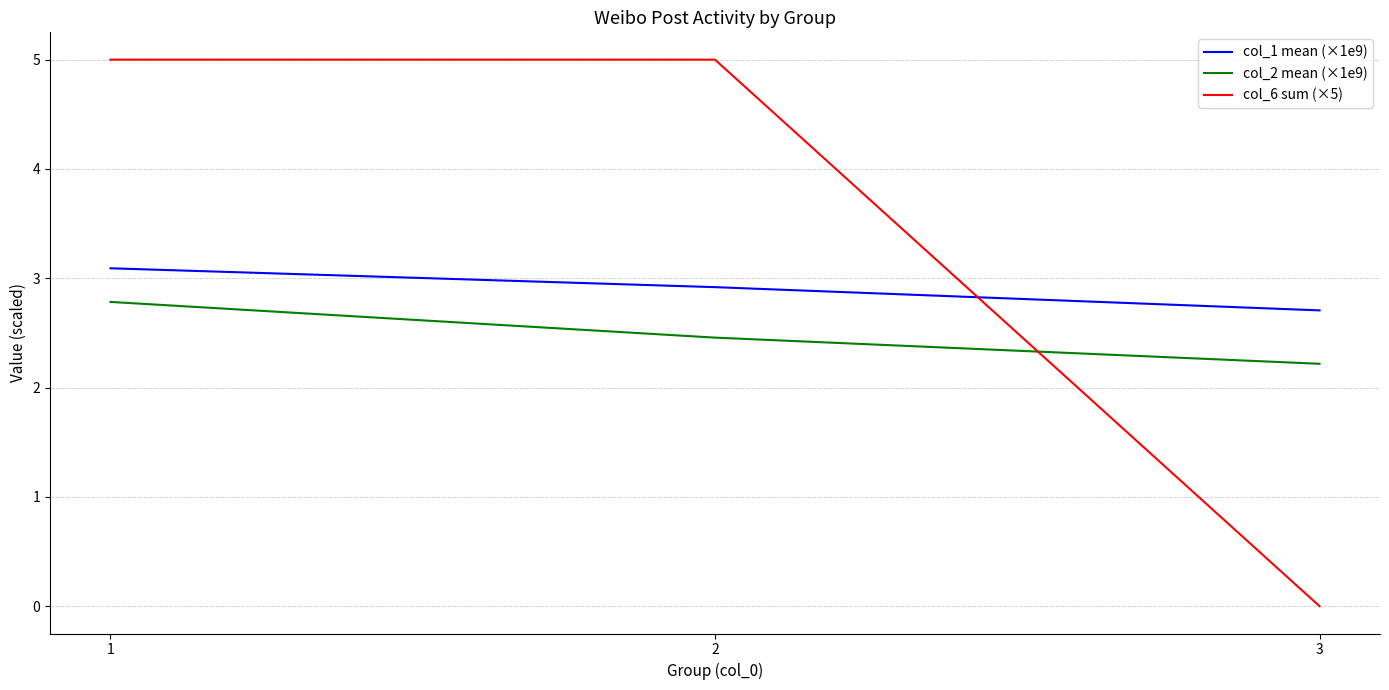

Reading left to right, list all the values displayed in this chart.

col_1 mean (×1e9): 3.1	2.9	2.7
col_2 mean (×1e9): 2.8	2.5	2.2
col_6 sum (×5): 5.0	5.0	0.0